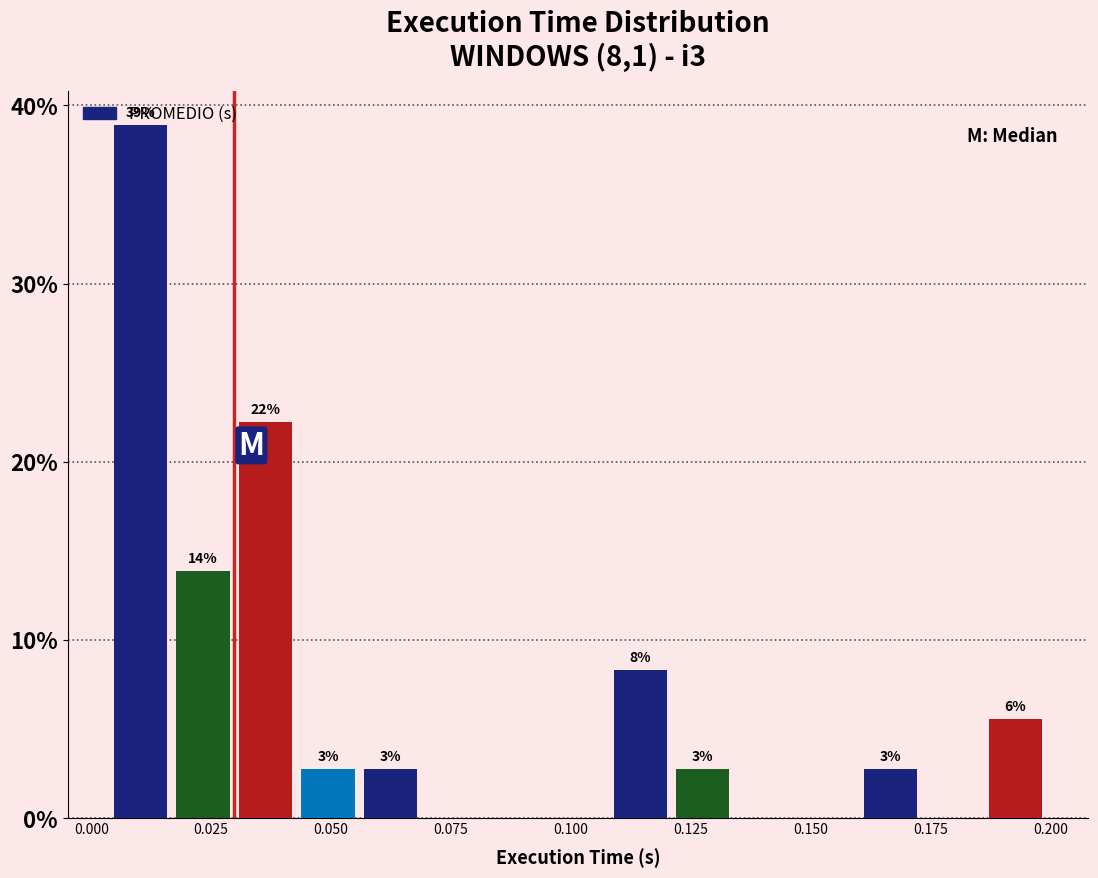

Around what value on the x-axis is the tallest bar? Give the approximate position of its centre, as read against the axis.

0.010